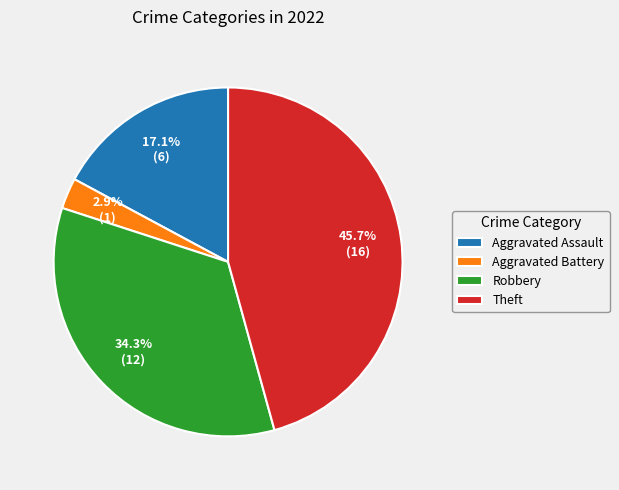

To the nearest percent, what portion does Theft represent?

46%